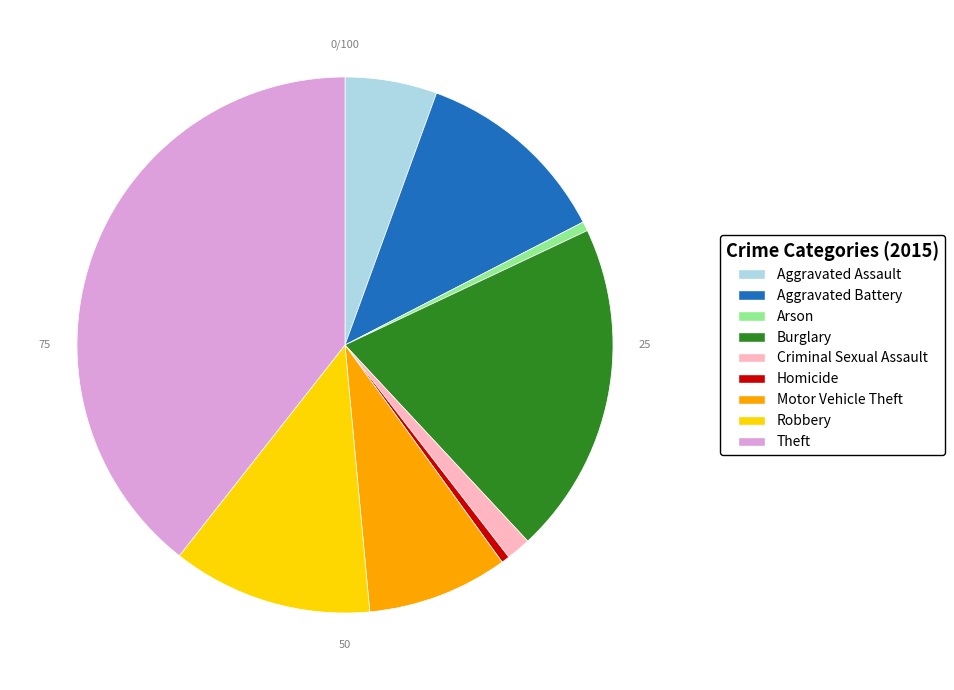

Does Burglary represent more than half of the total?

No